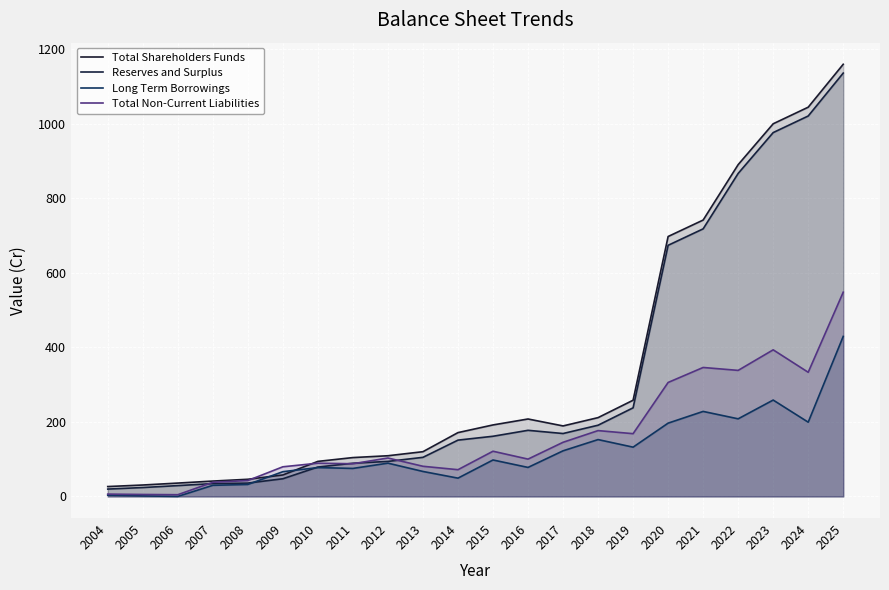

What is the greatest value displayed?

1160.0